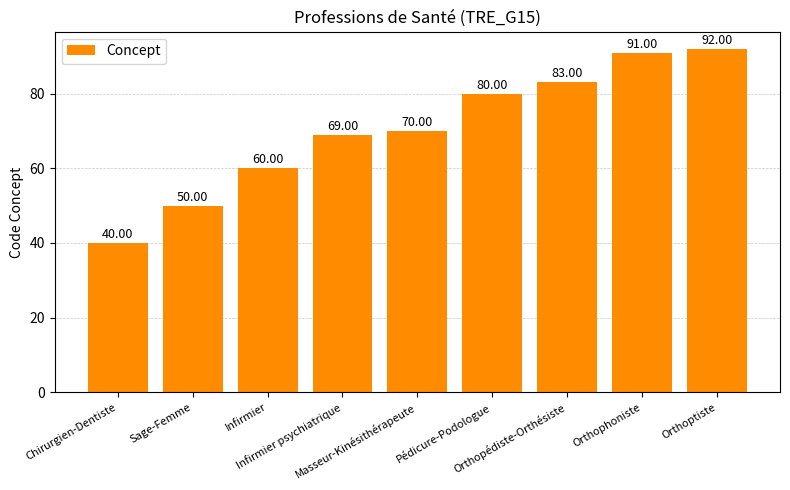

How many values are below 70?

4